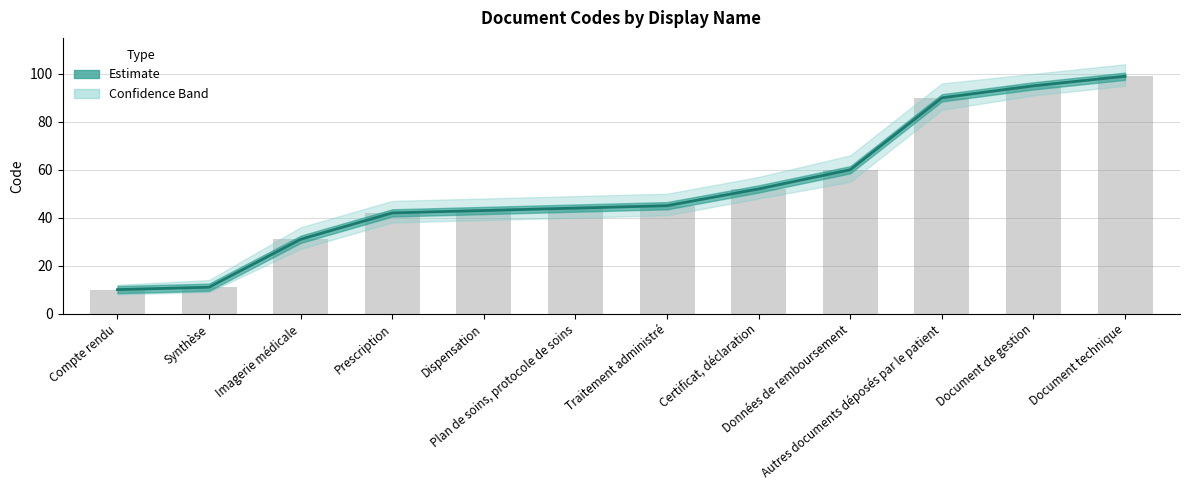

Which category has the highest value across all series?

Document technique